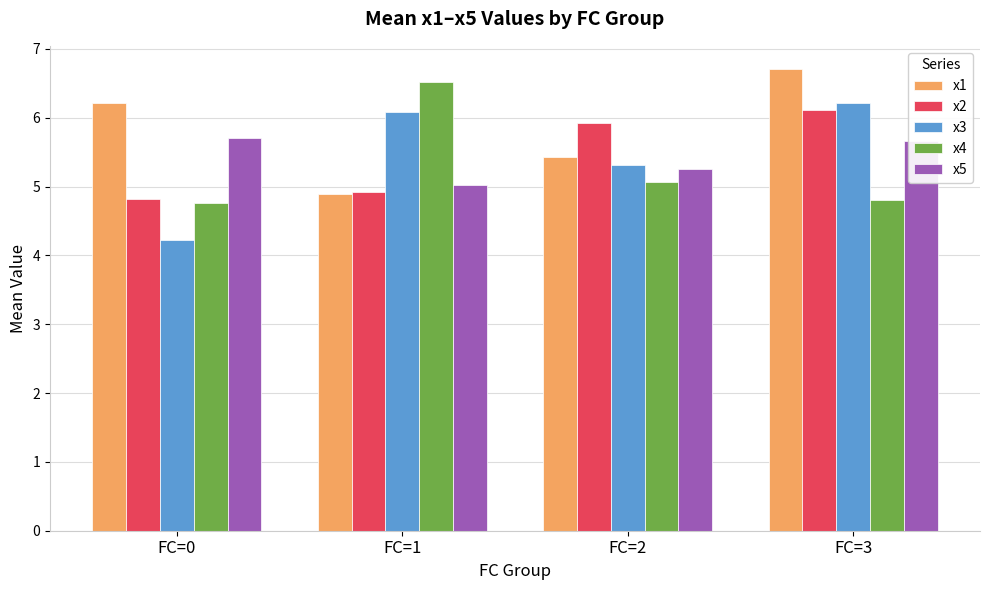

Rank the series at FC=0 from highest to lowest value.

x1, x5, x2, x4, x3